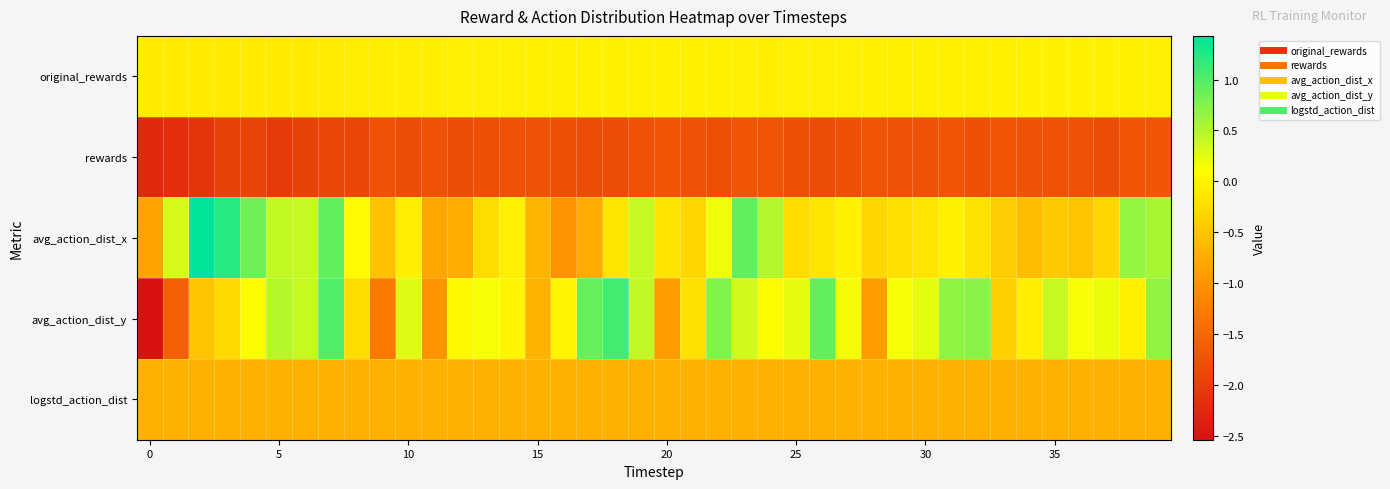

List the series in order of their peak value, lowest first.

rewards, logstd_action_dist, original_rewards, avg_action_dist_y, avg_action_dist_x